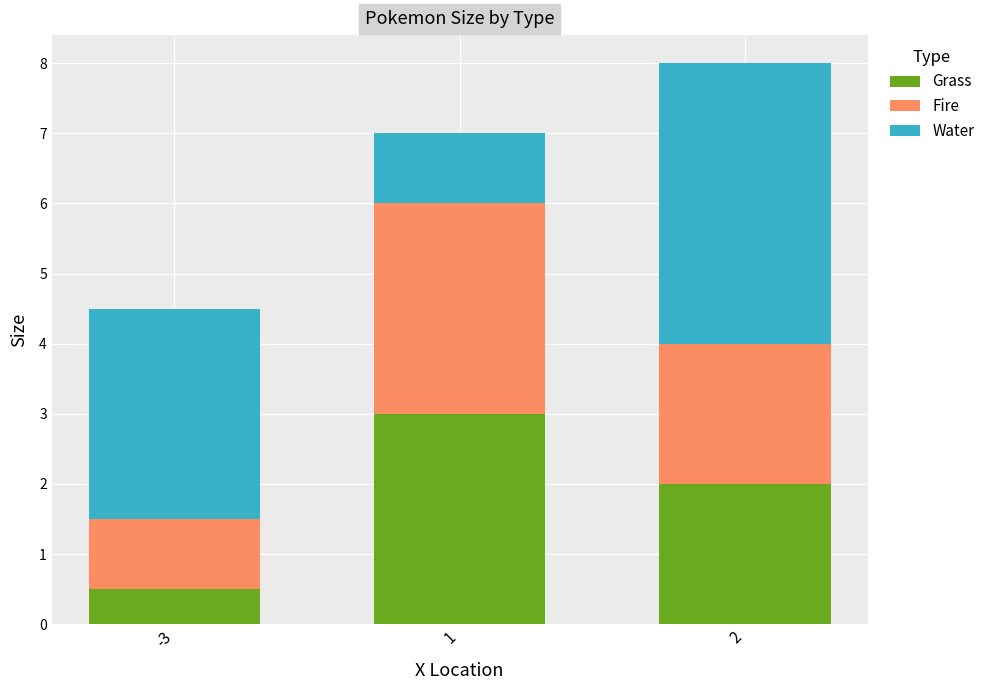

Count the number of categories in the chart.

3